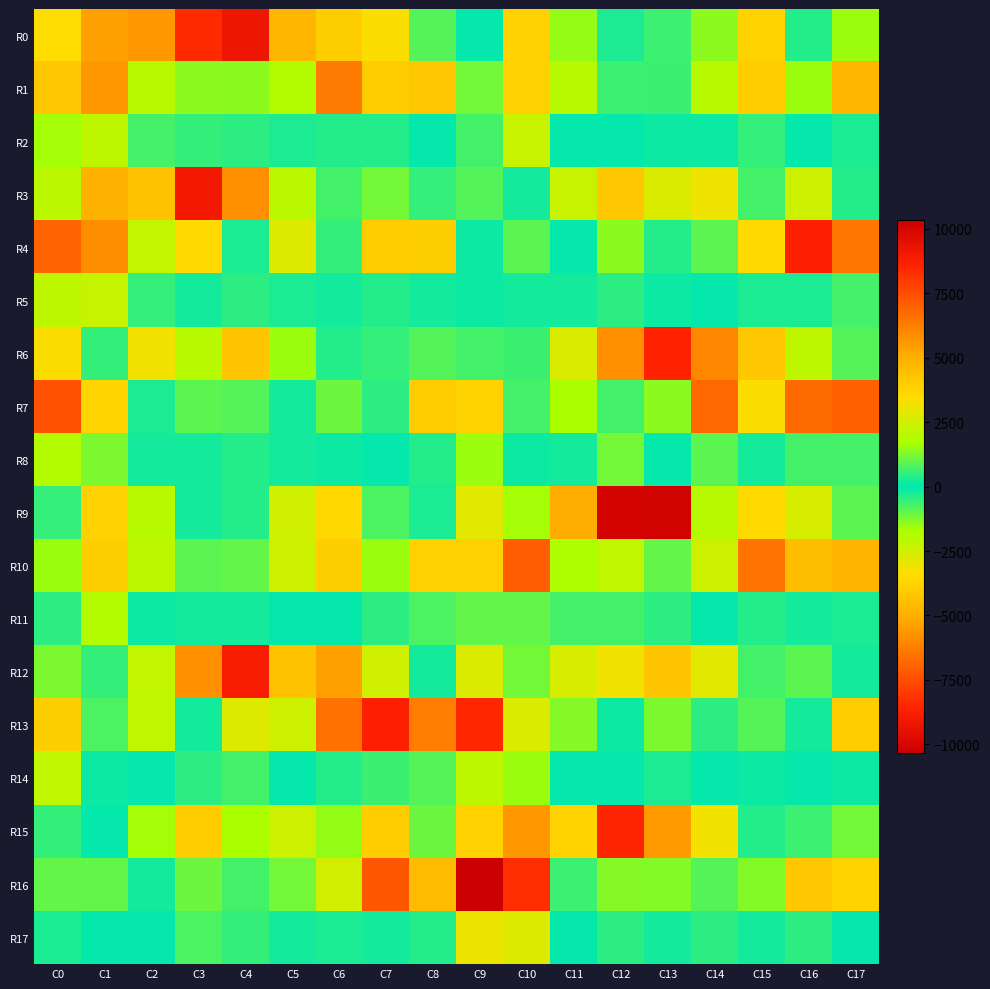

Which series has the widest spread of values?

R16